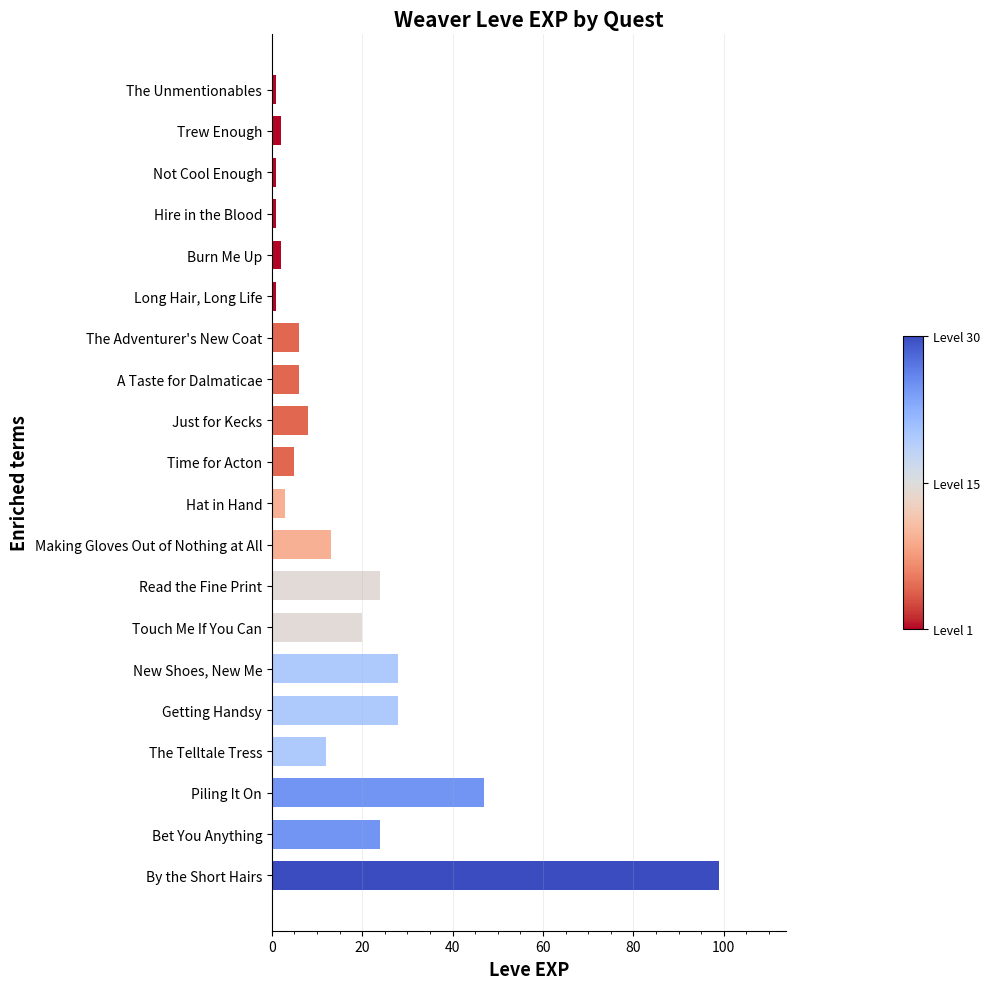

Is it true that the value at Touch Me If You Can is 20?

True